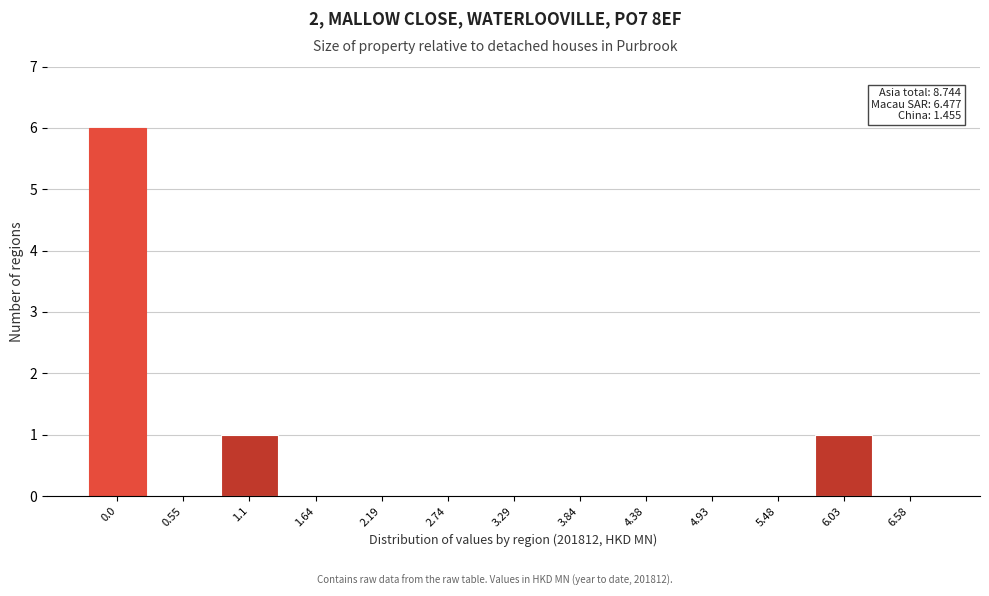

Reading right to left, transcribe all the data shown in this chart.

6.58=0	6.03=1	5.48=0	4.93=0	4.38=0	3.84=0	3.29=0	2.74=0	2.19=0	1.64=0	1.1=1	0.55=0	0.0=6